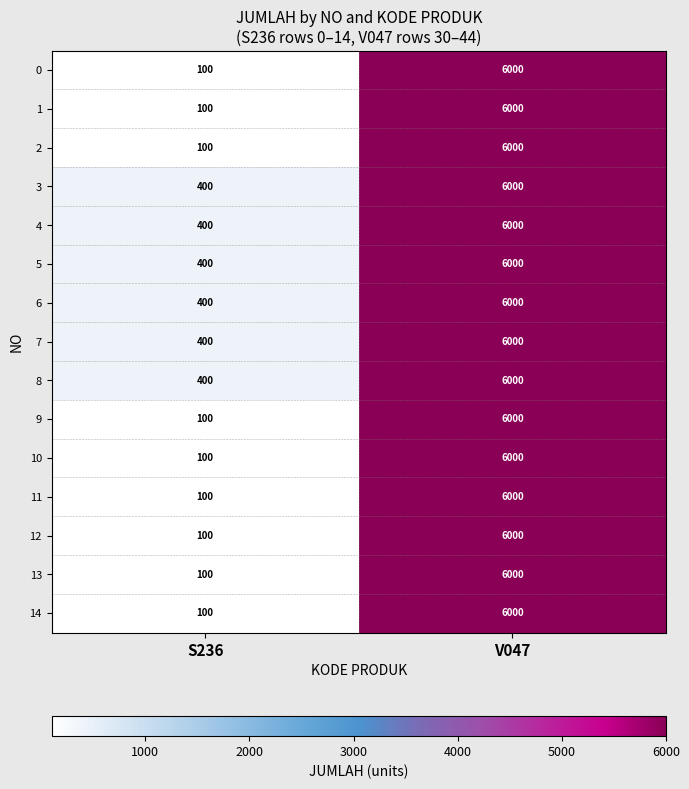

At which label is 5 closest to 3200?

S236